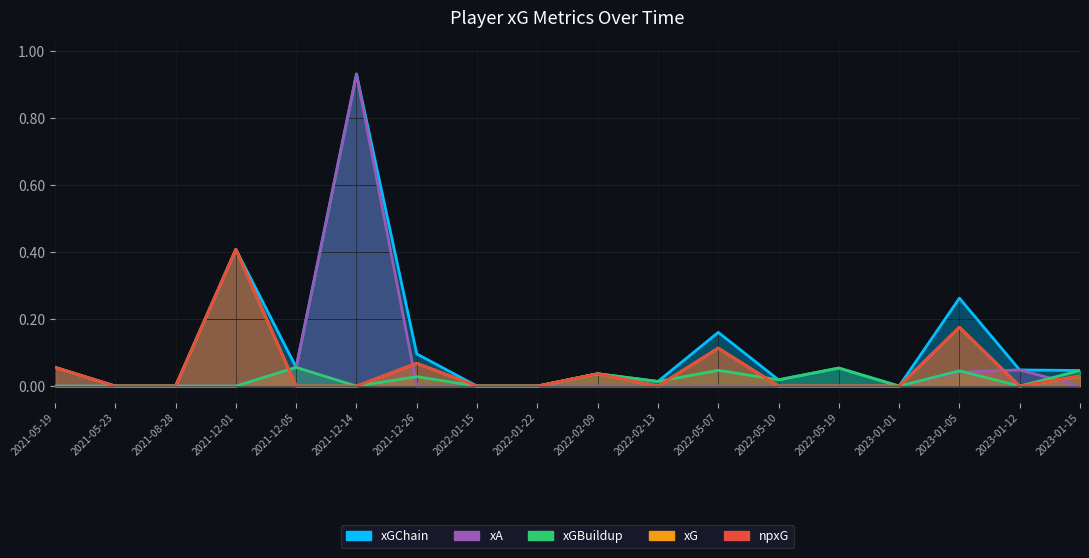

At which category is the sum across all series the highest?

2021-12-14